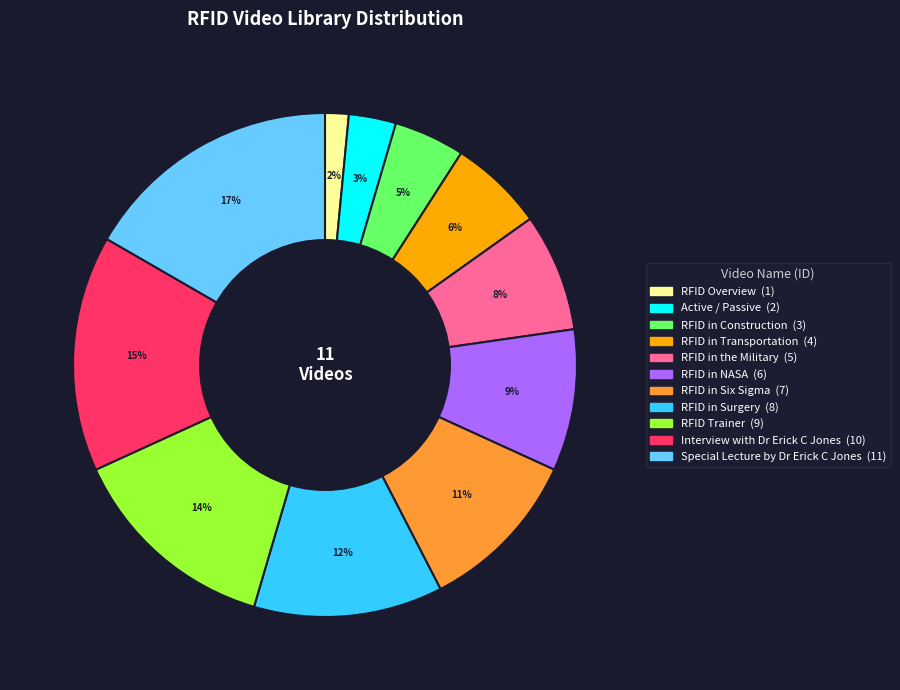

To the nearest percent, what is the average slice percentage?

9%